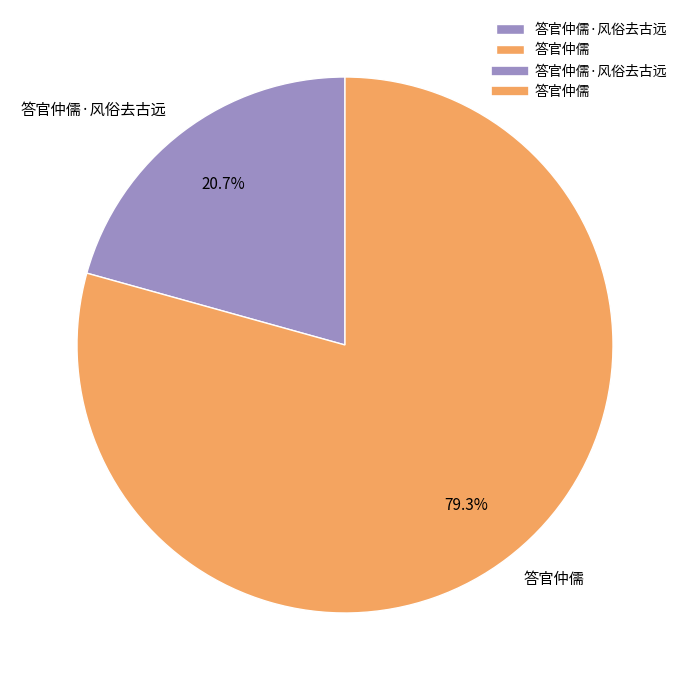

How many segments does this pie chart have?

2